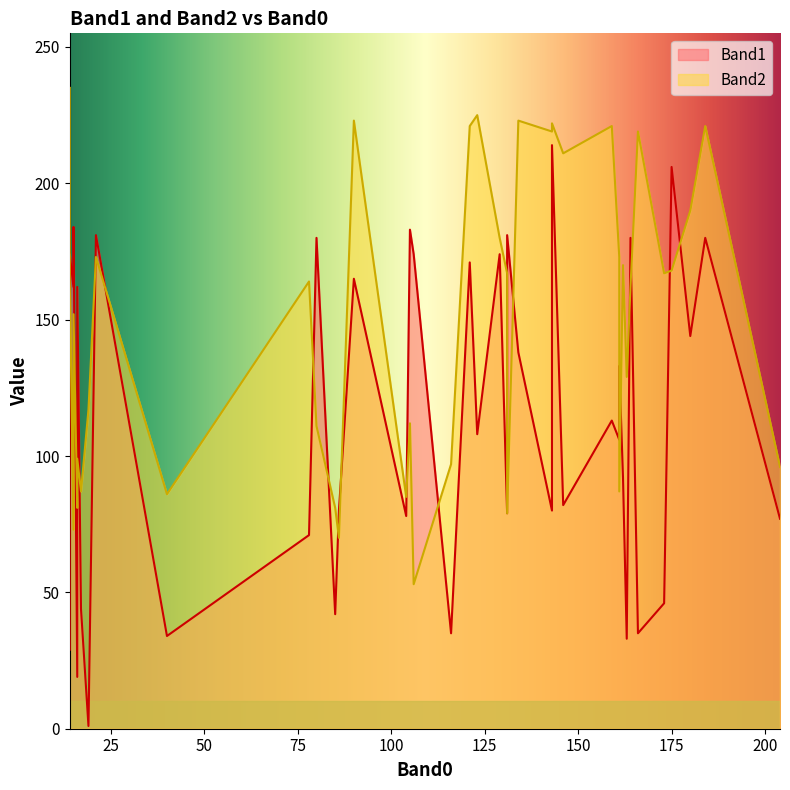

True or false: Band2 has a value of 304 at 129.

False